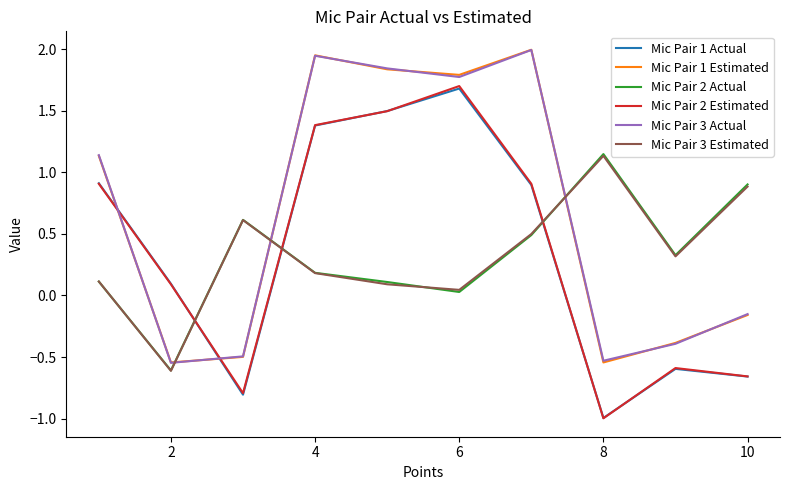

True or false: Mic Pair 2 Estimated and Mic Pair 1 Estimated intersect in this chart.

True